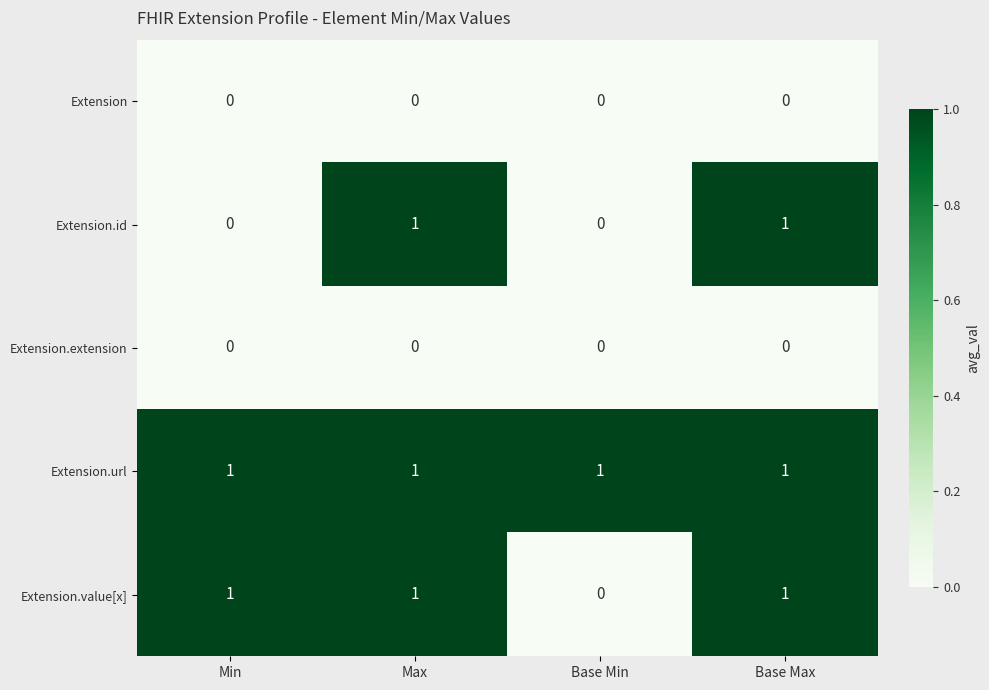

Between Min and Max, which series saw the biggest shift?

Extension.id